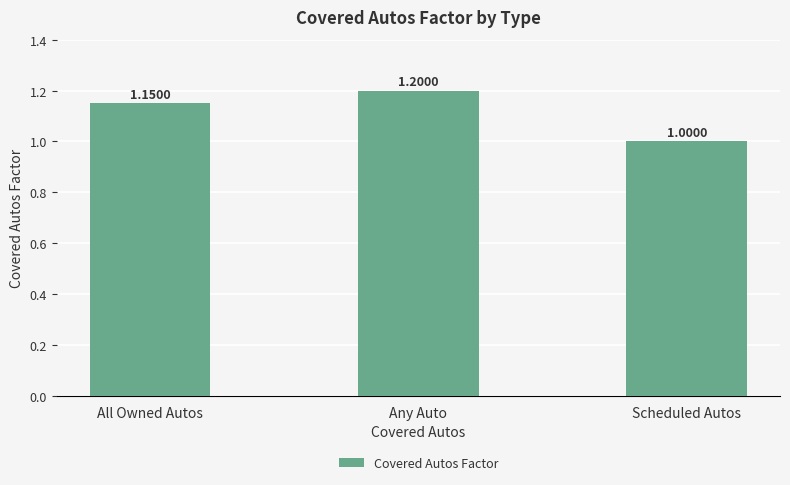

At which category does the chart reach its minimum across all series?

Scheduled Autos